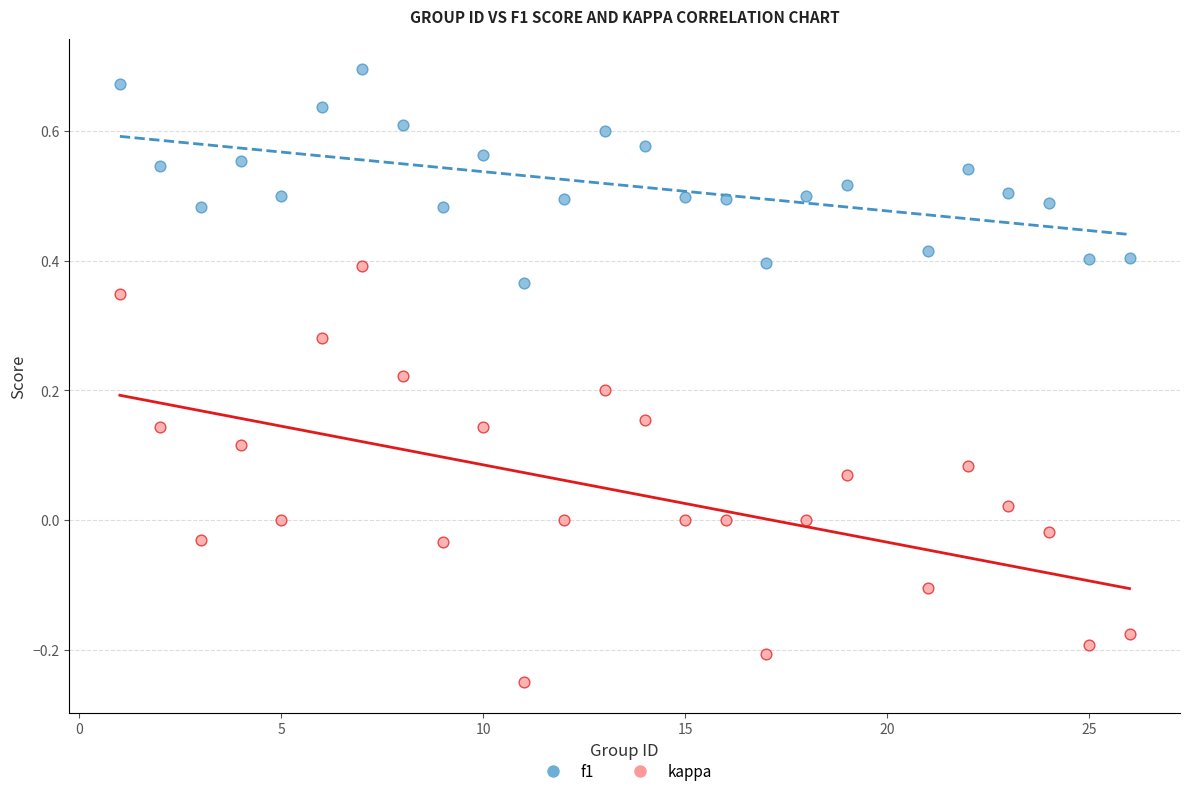

Across all data points, what is the range of Y values (max minus min)?

0.9